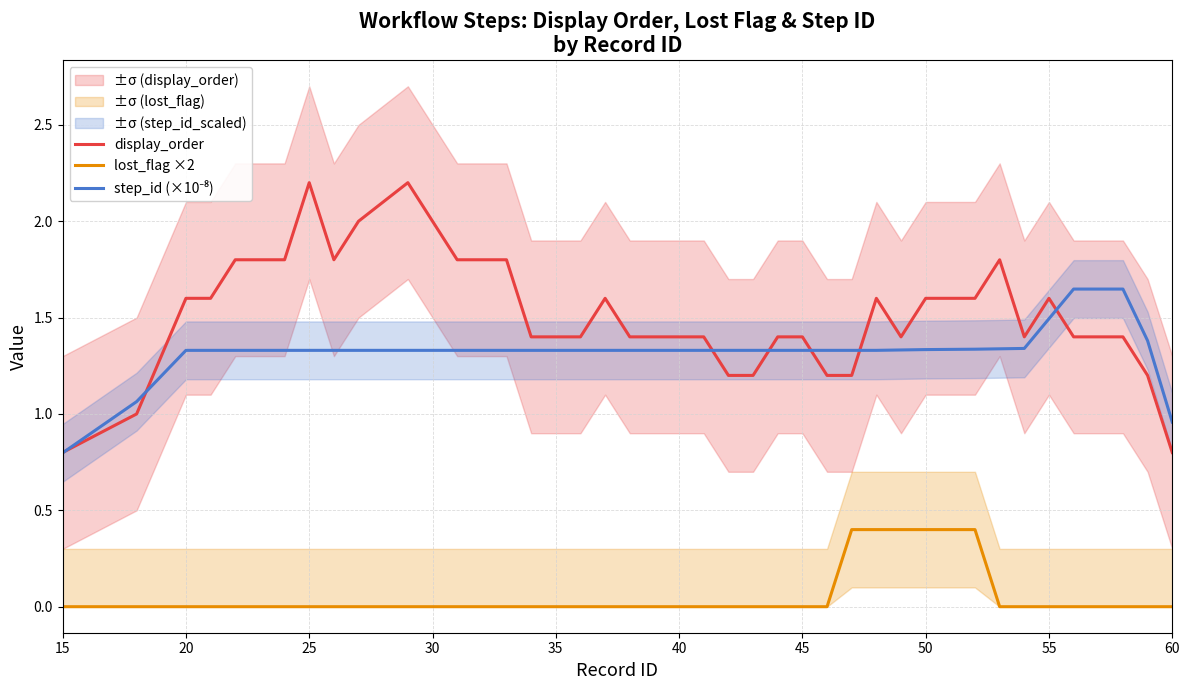

True or false: lost_flag ×2 and display_order cross at least once.

False